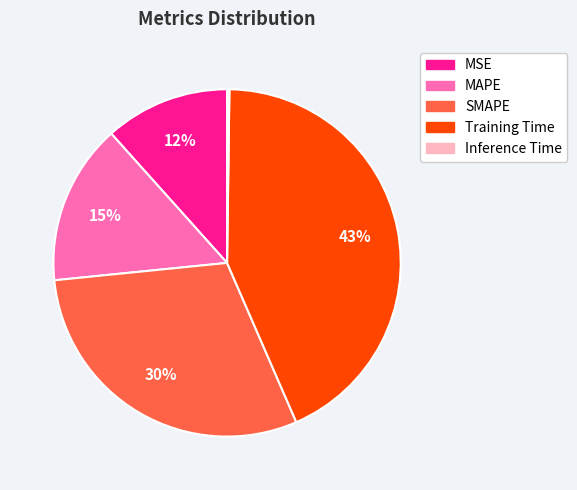

Do Training Time and SMAPE together represent more than half of the pie?

Yes